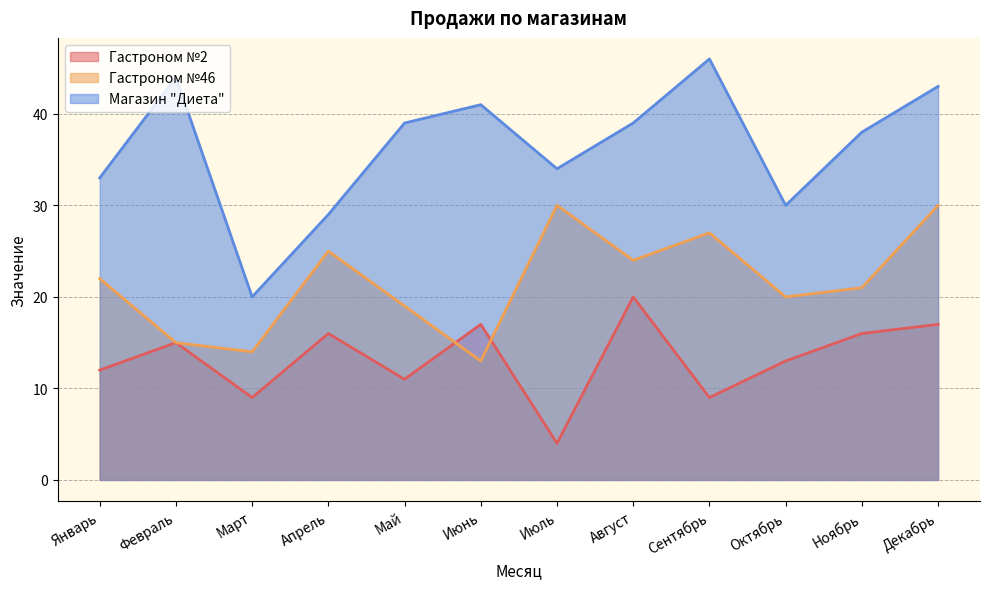

At which category does Гастроном №2 reach its first local peak?

Февраль